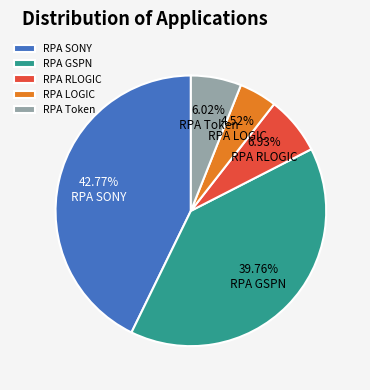

Is there any slice that represents more than half of the pie?

No